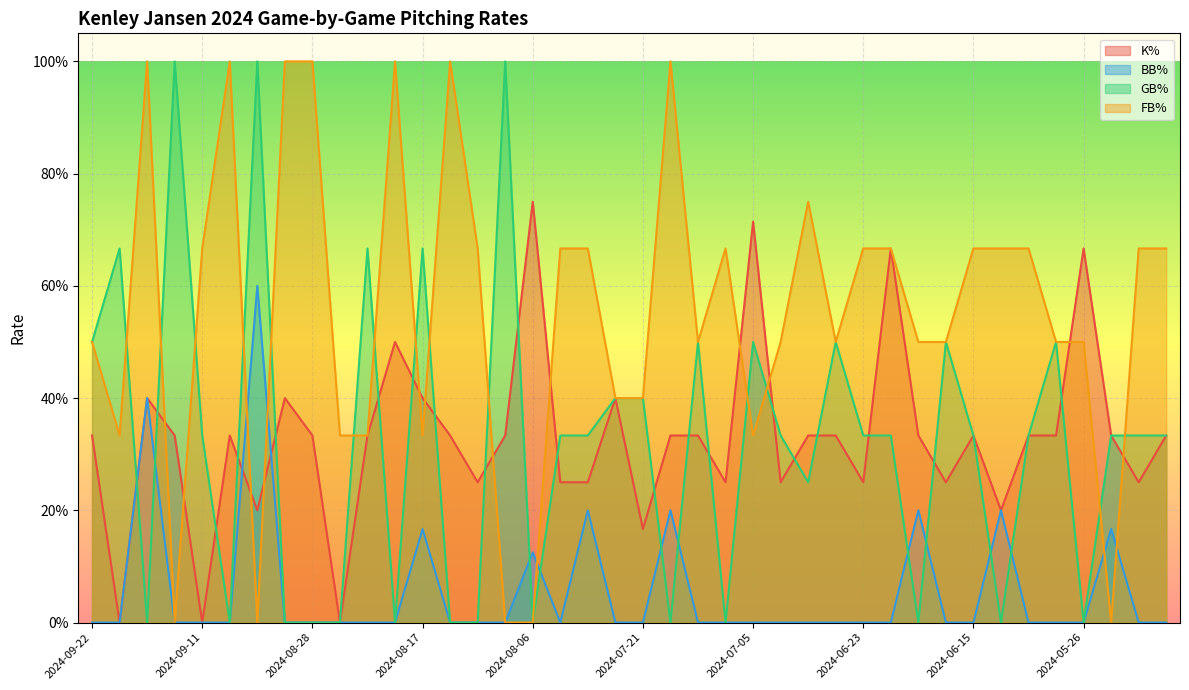

Is the value of K% at 2024-05-26 greater than the value of GB% at 2024-06-09?

Yes